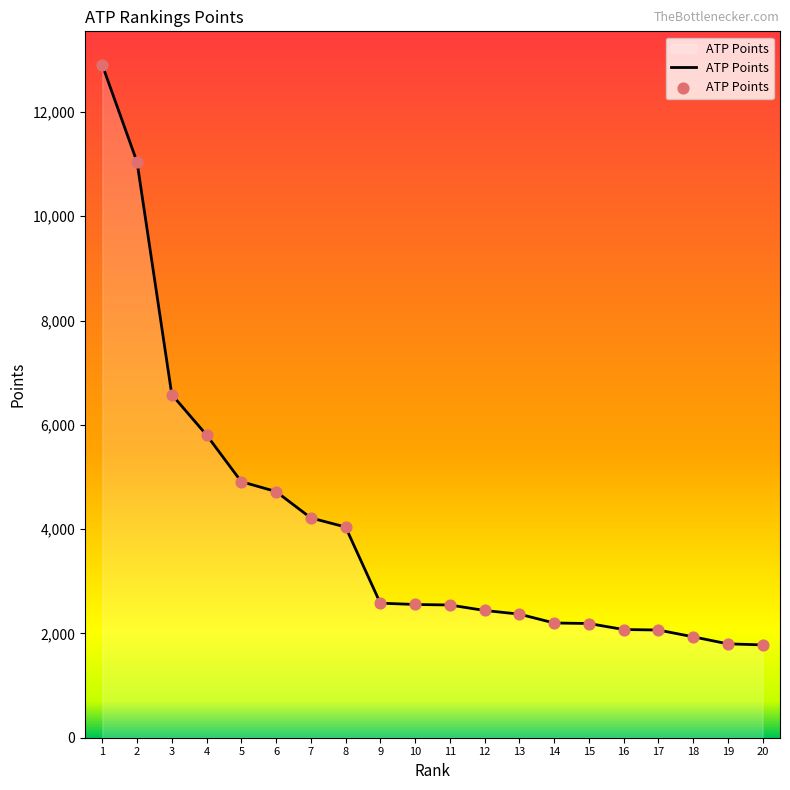

Between 10 and 18, which is larger?

10